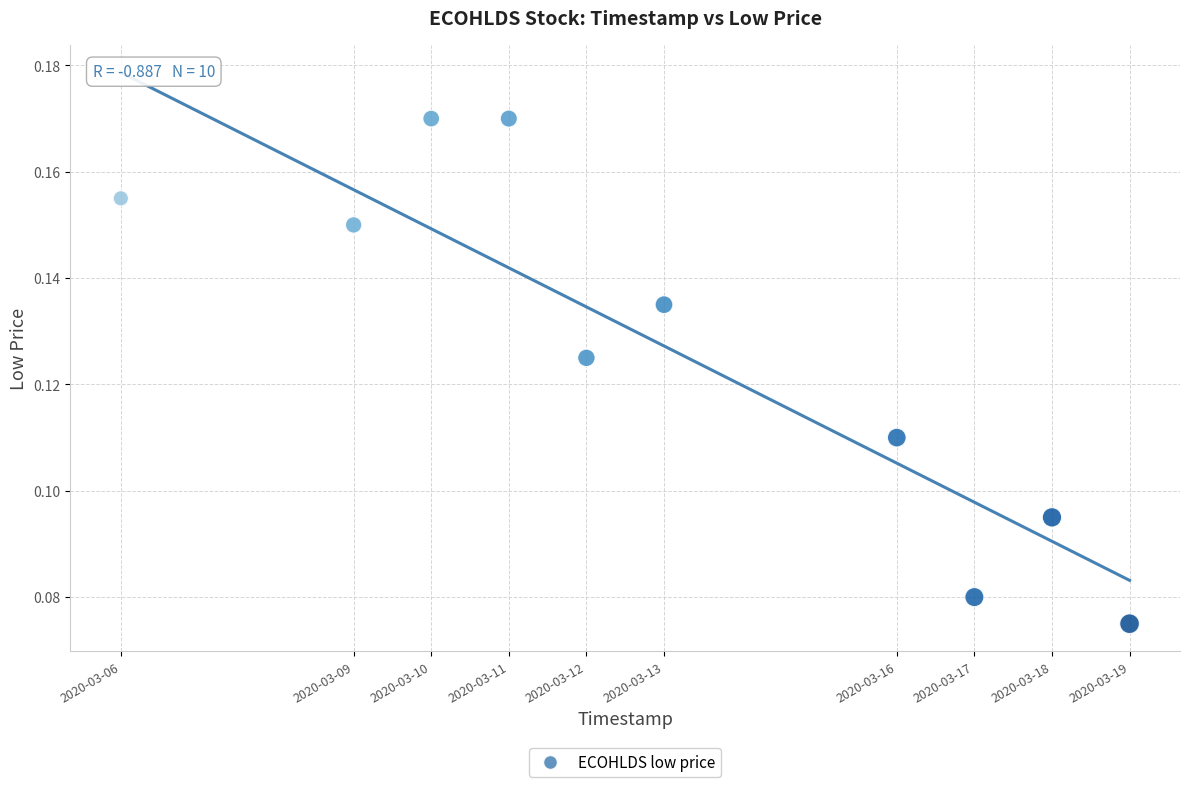

What is the range of X values (max minus min)?

1123200.0